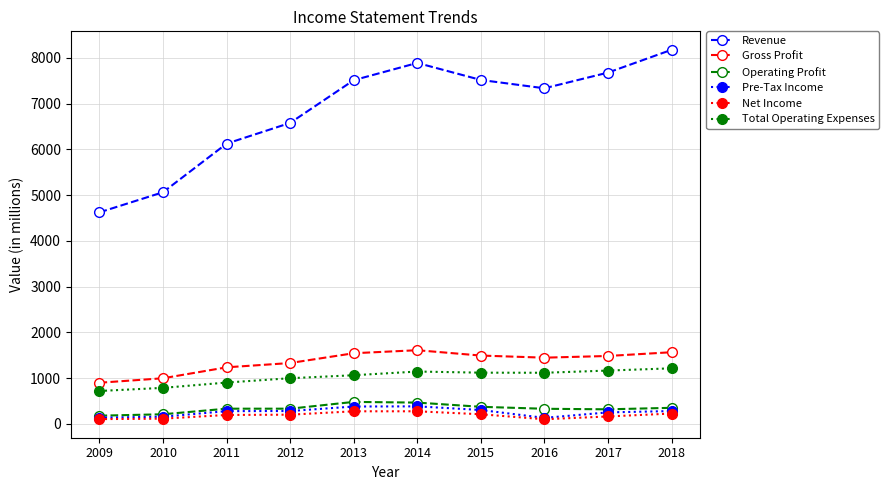

Which series has the largest total across all categories?

Revenue